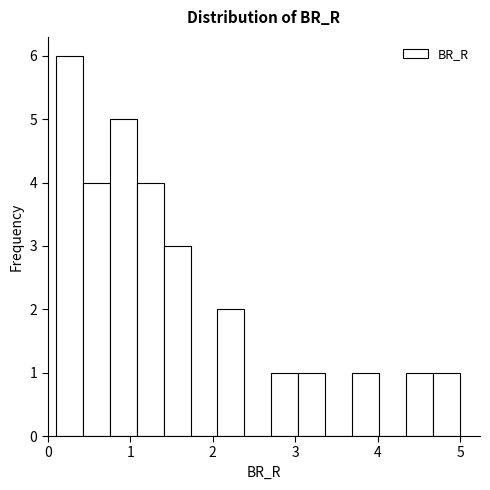

Read against the x-axis, roughly where is the centre of the tallest bar?

0.3